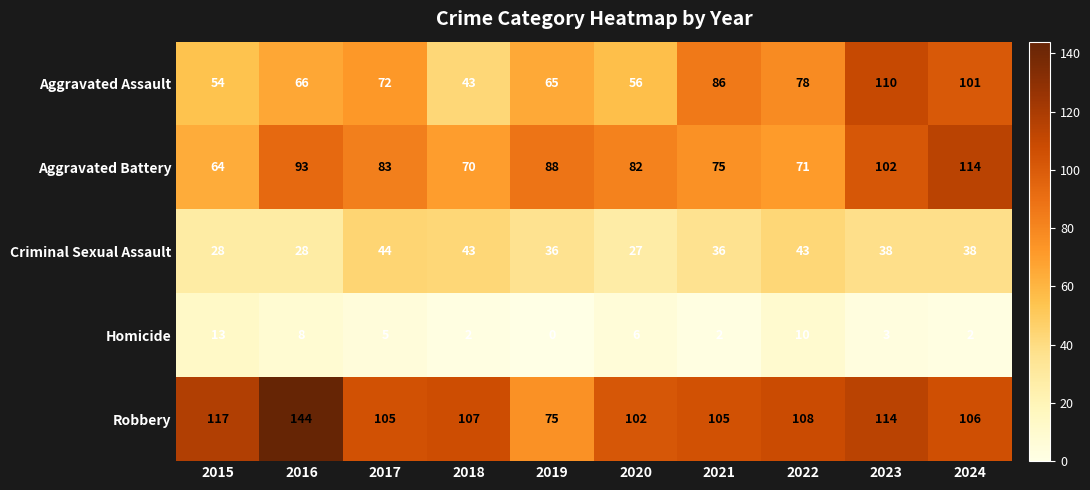

What is the maximum value shown in the chart?

144